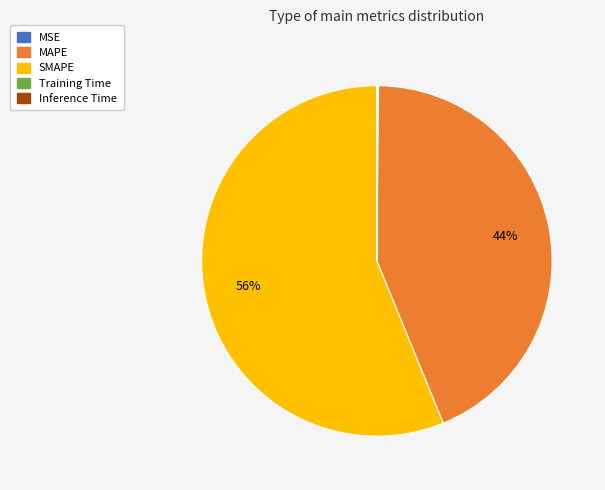

The MAPE slice represents 44% of the pie. True or false?

True